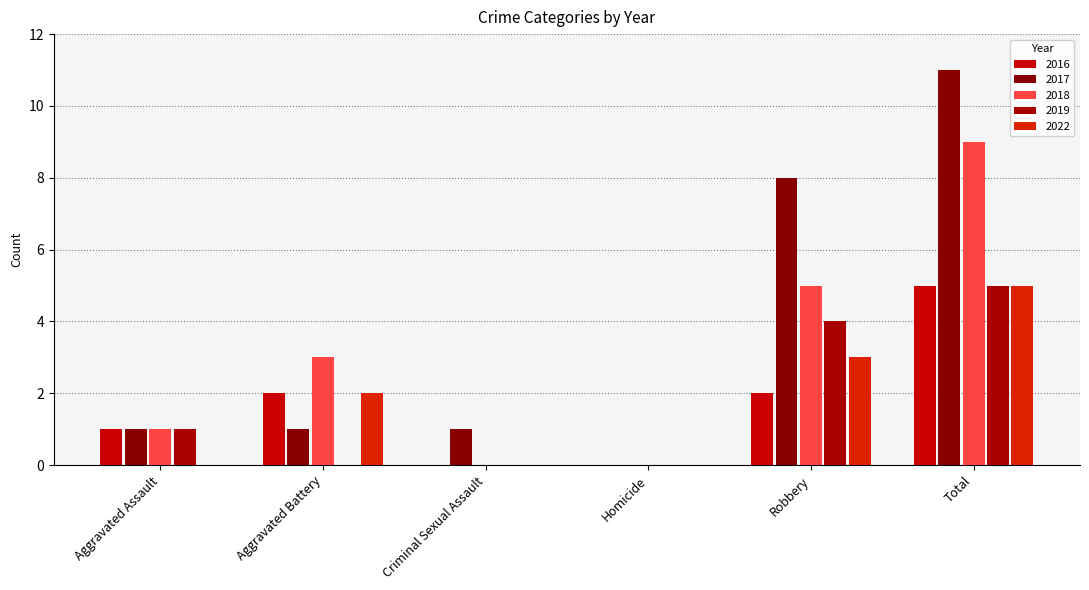

What are all the series names shown in the legend?

2016, 2017, 2018, 2019, 2022